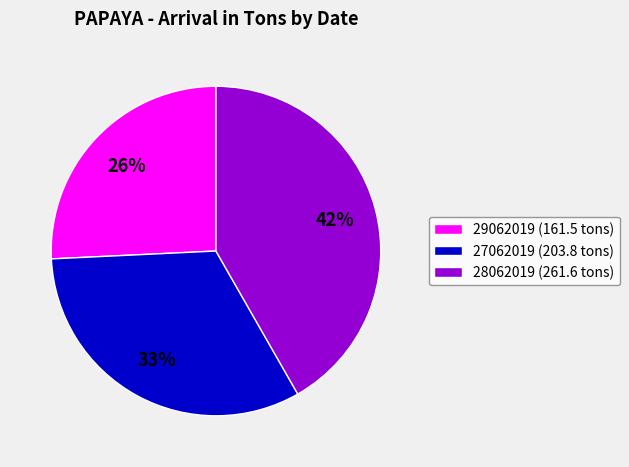

What is the ratio of the value at 28062019 to the value at 29062019?

1.6